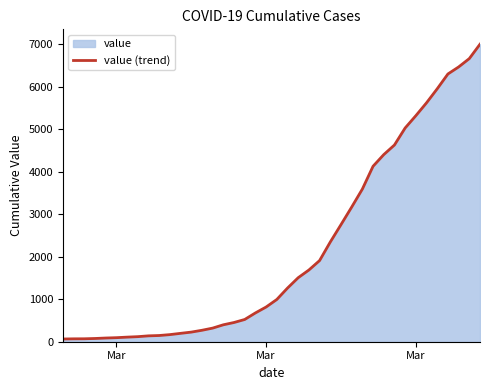

Reading right to left, transcribe all the data shown in this chart.

6995	6657	6460	6295	5947	5617	5314	5025	4625	4399	4125	3589	3165	2752	2344	1908	1686	1505	1261	993	816	677	523	452	398	320	269	226	197	167	146	138	119	108	95	87	76	69	68	64